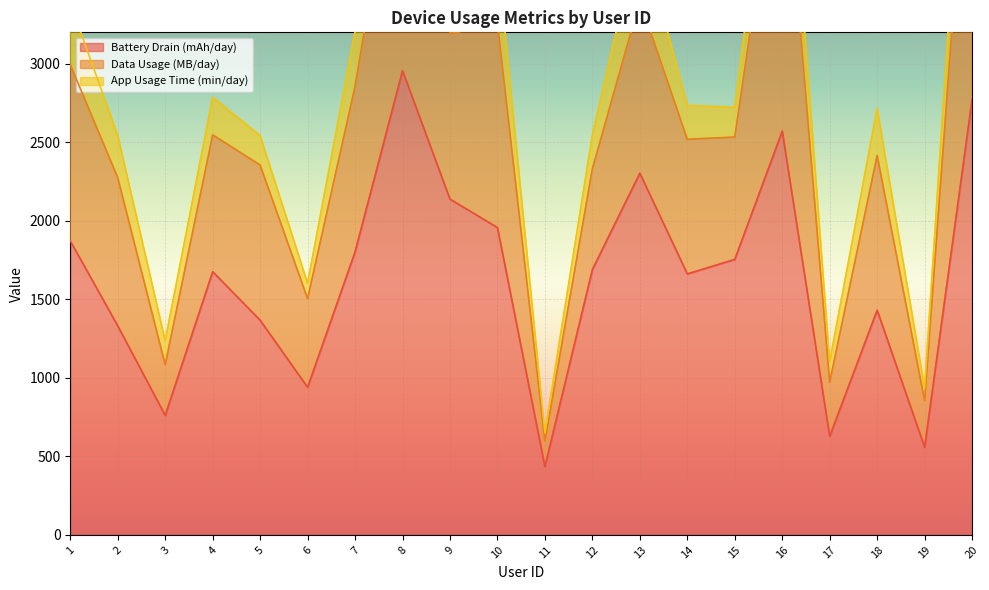

True or false: Battery Drain (mAh/day) has a value of 2774 at 20.

True